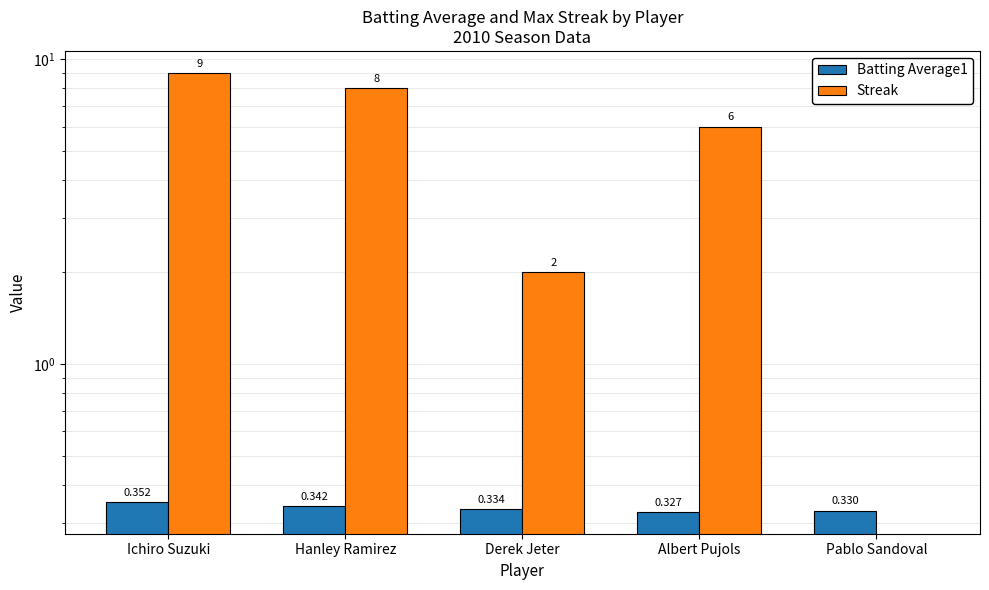

Is it true that Batting Average1 equals 0.4 at Ichiro Suzuki?

True